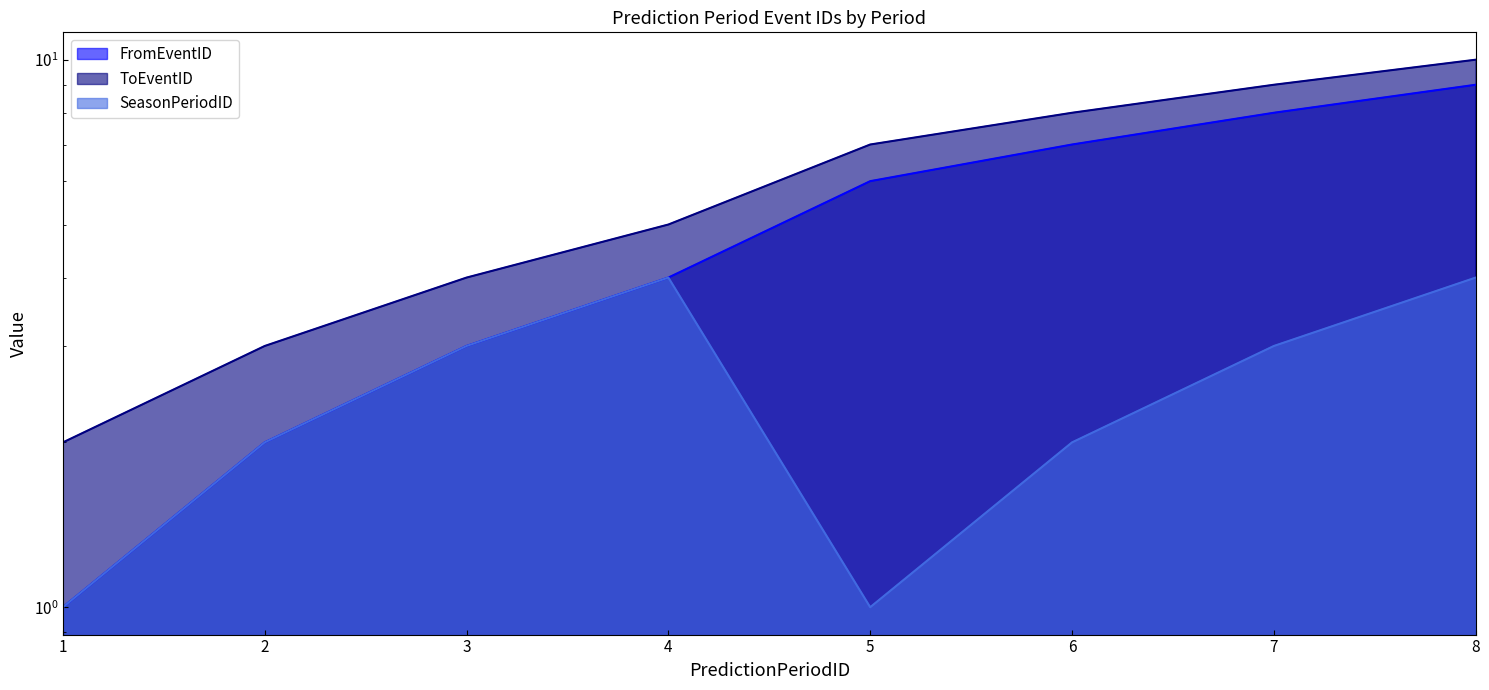

Which series has the widest spread of values?

FromEventID